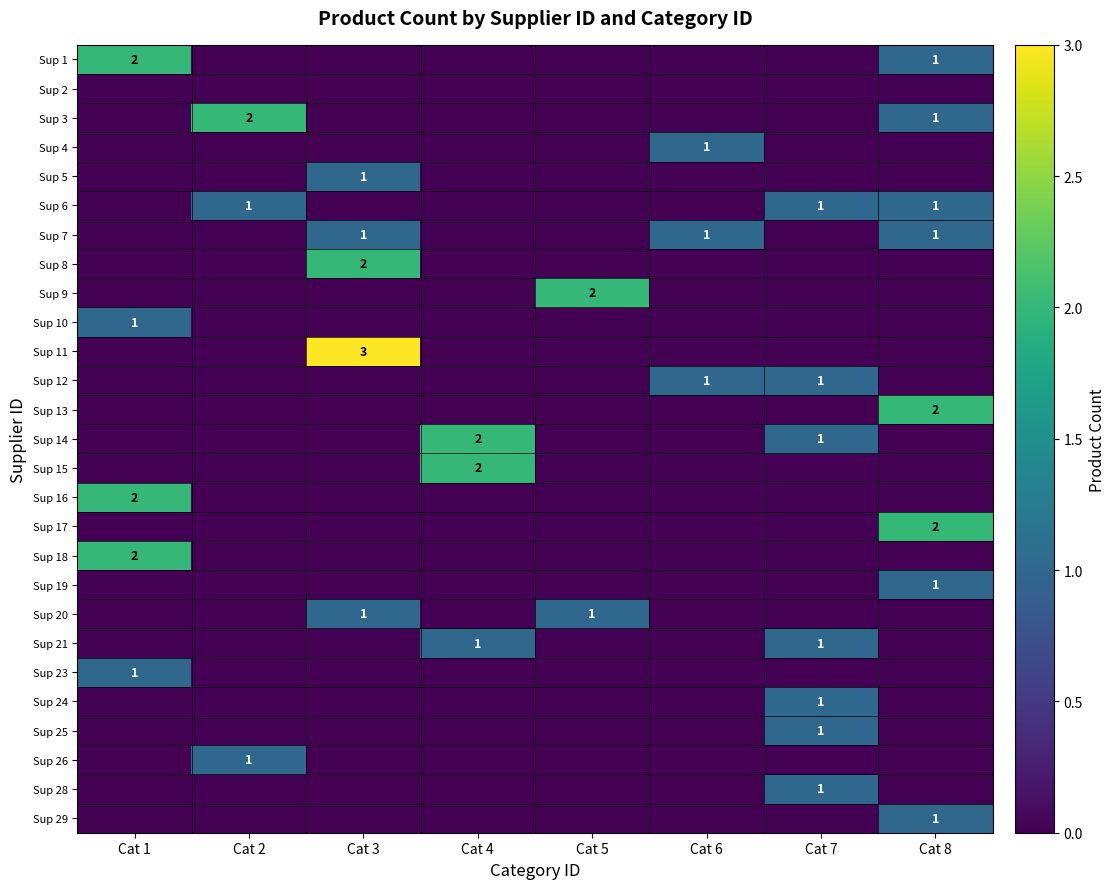

True or false: Sup 17 has a value of 2 at Cat 8.

True